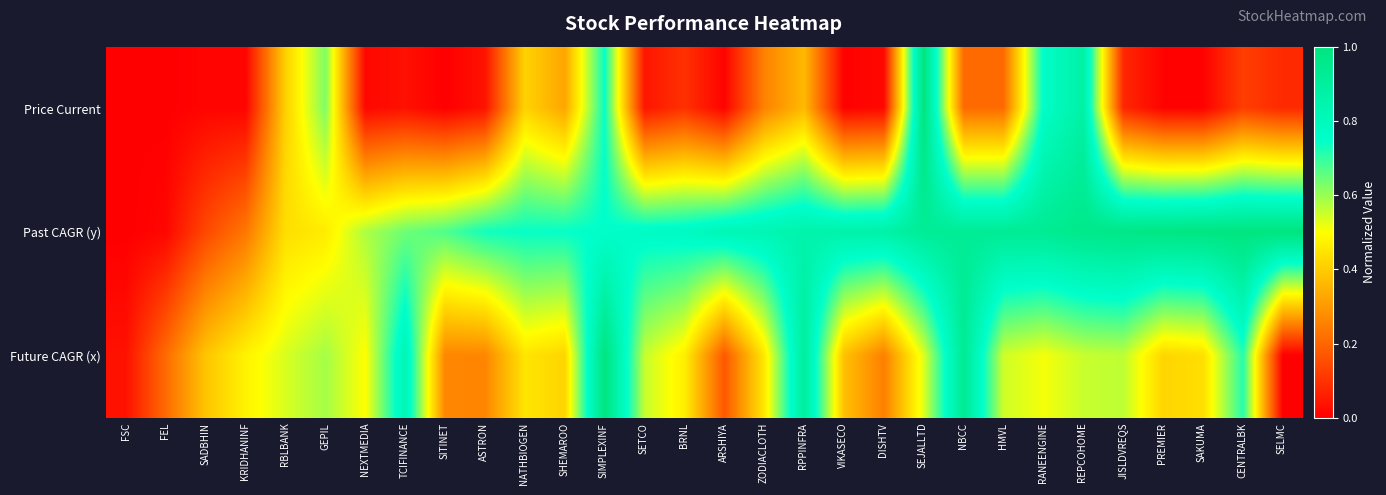

How many data points does each series have?

30